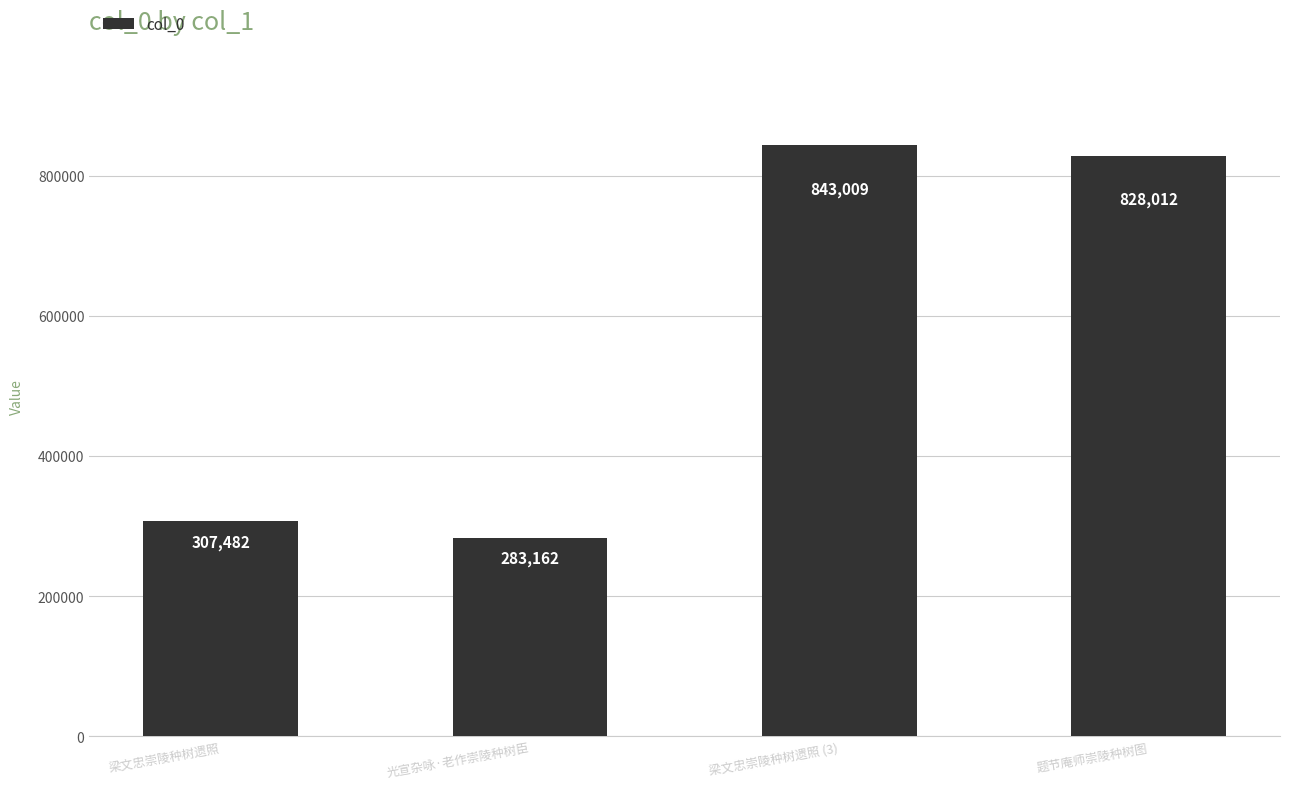

What is the sum of the values at 梁文忠崇陵种树遗照 (3) and 题节庵师崇陵种树图?

1671021